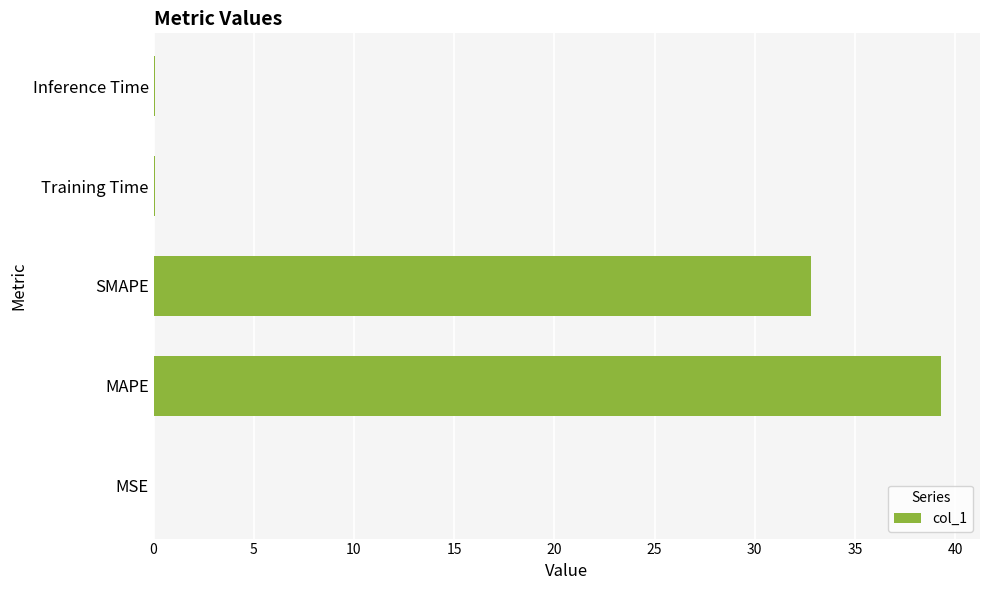

Where is the data nearest to the value 19?

SMAPE